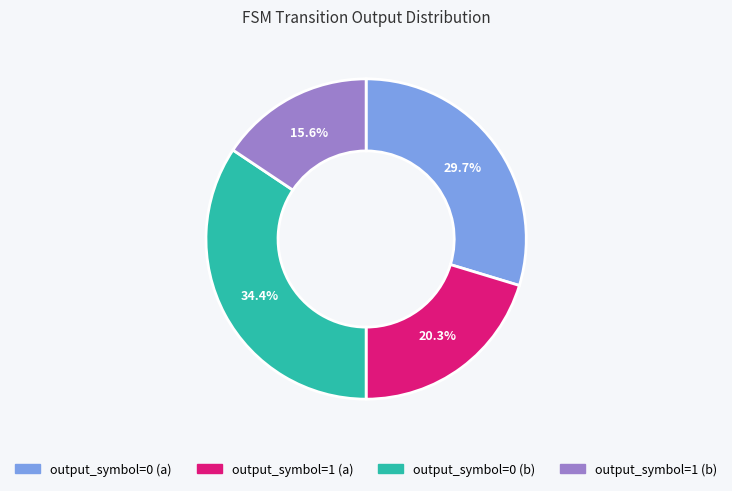

Which category has the smallest portion of the pie?

output_symbol=1 (b)